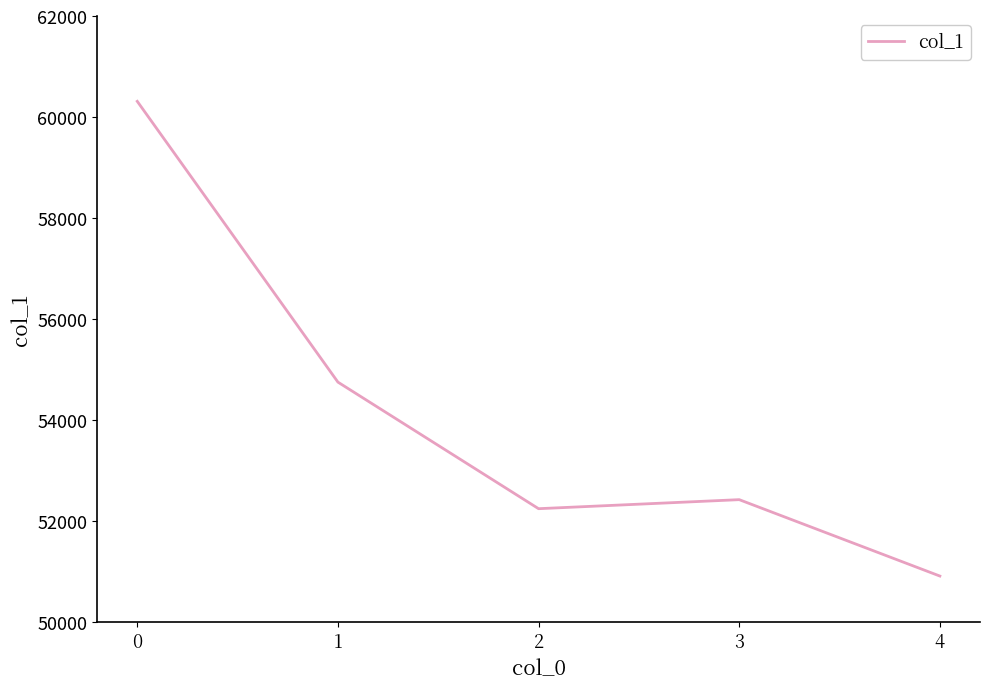

What is the difference between the maximum and minimum values?

9402